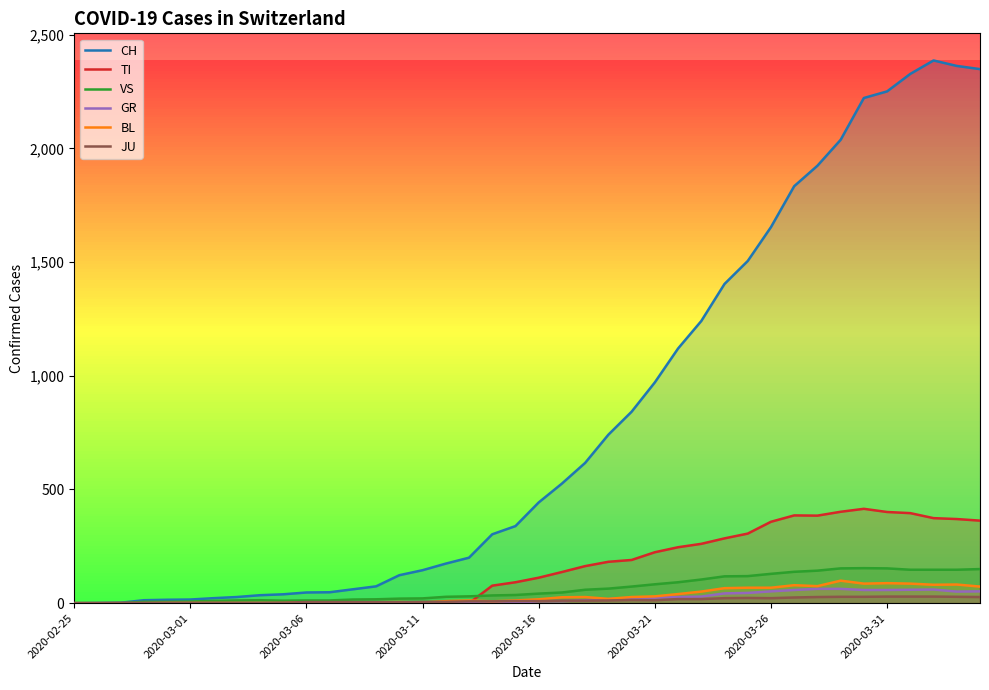

Which series has the largest range (max minus min)?

CH